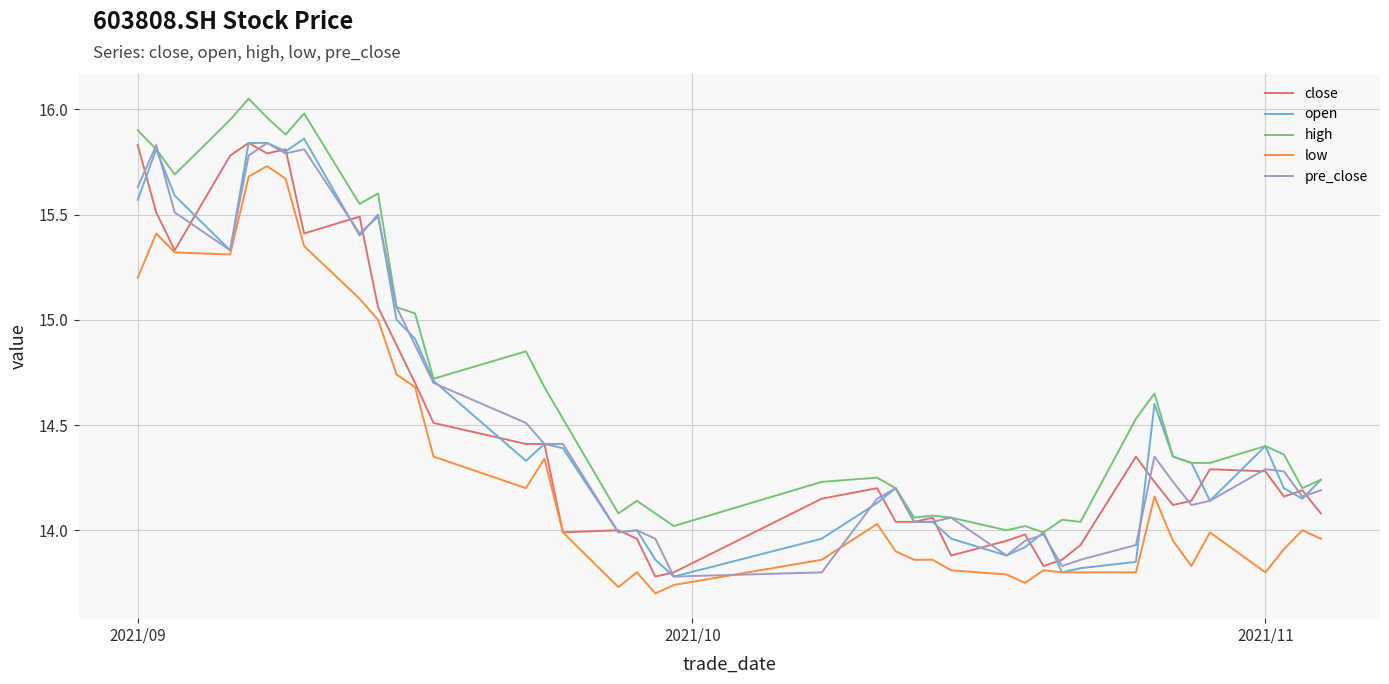

What are all the series names shown in the legend?

close, open, high, low, pre_close